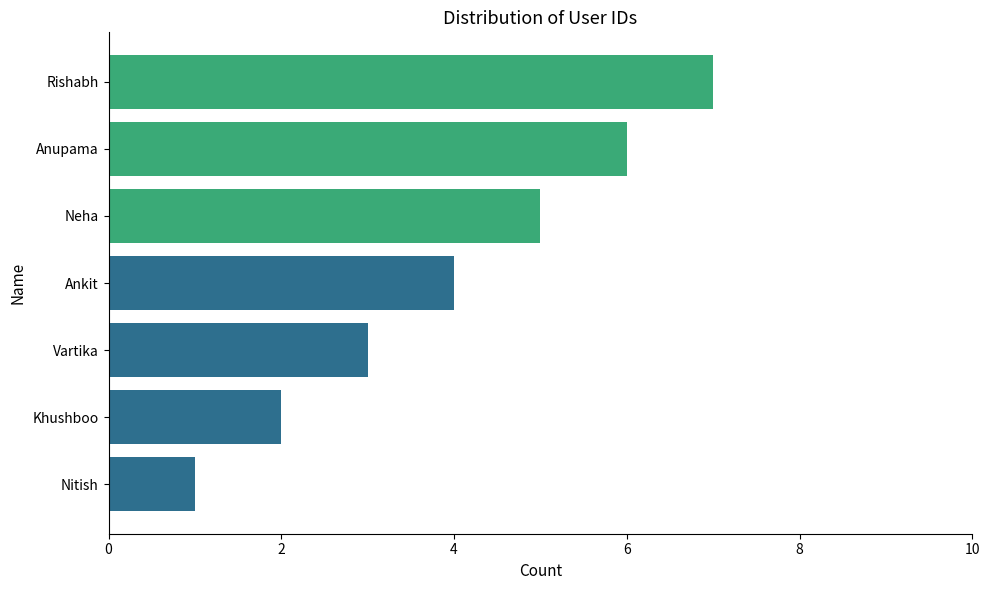

Which has a higher value, Khushboo or Vartika?

Vartika